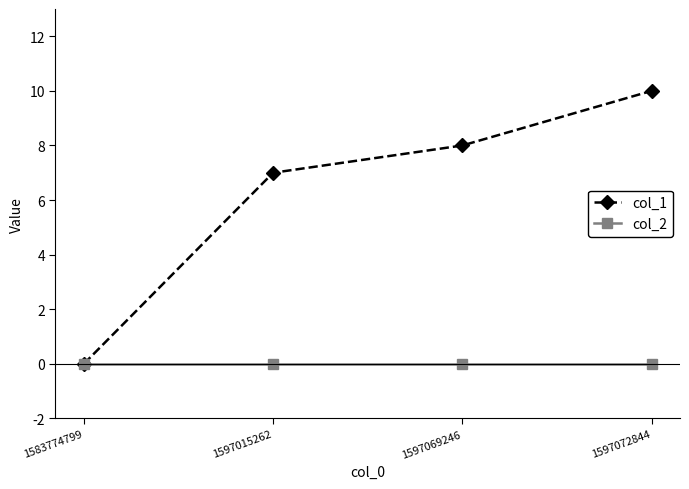

Is this an area chart (filled region under the line)?

No